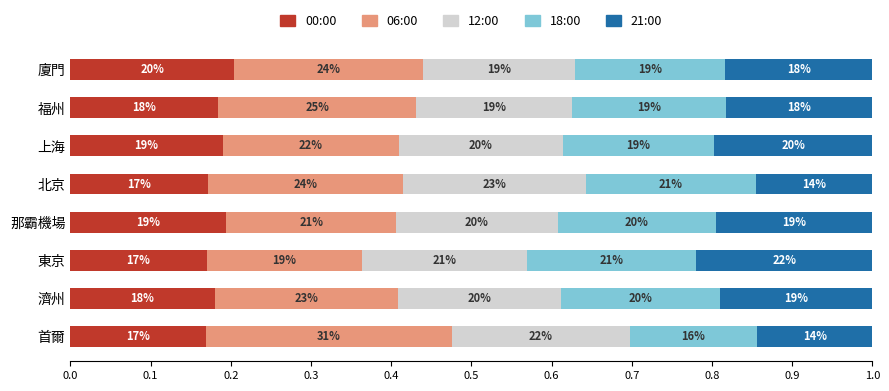

What is the average value of the 06:00 series?

0.2